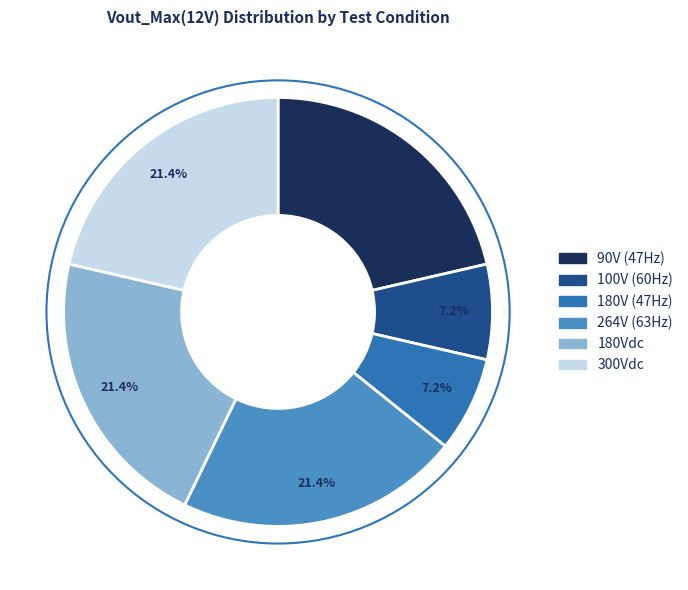

Does any single category account for the majority?

No